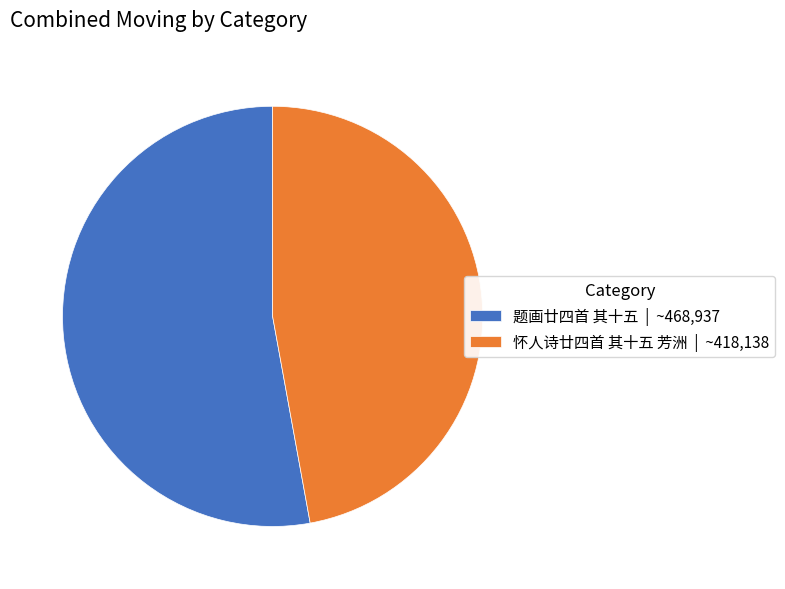

Rank the categories by value from highest to lowest.

题画廿四首 其十五, 怀人诗廿四首 其十五 芳洲